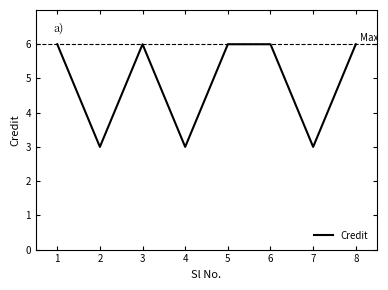

What is the greatest value displayed?

6